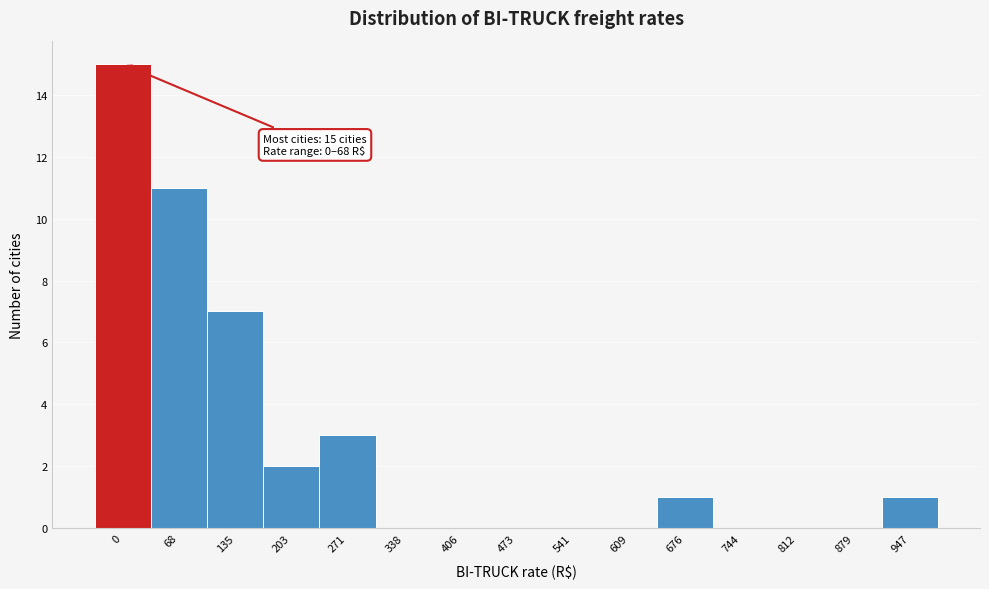

Reading right to left, list all the values displayed in this chart.

947=1	879=0	812=0	744=0	676=1	609=0	541=0	473=0	406=0	338=0	271=3	203=2	135=7	68=11	0=15